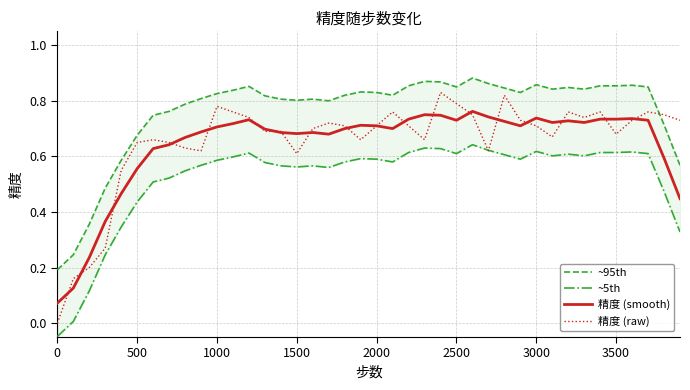

What is the sum of all ~5th values?

20.8